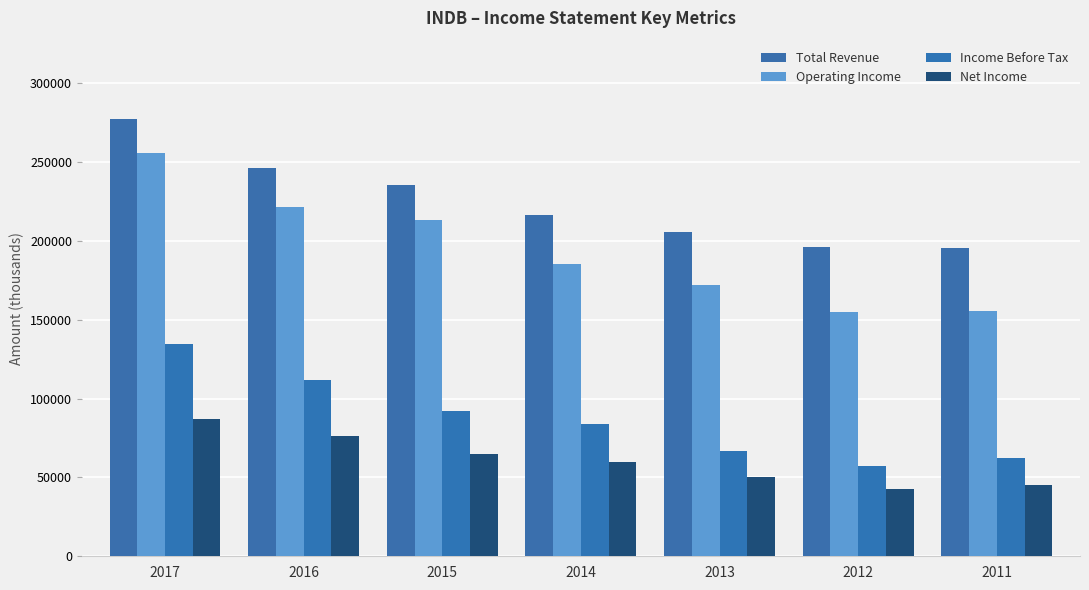

At which category is the sum across all series the highest?

2017